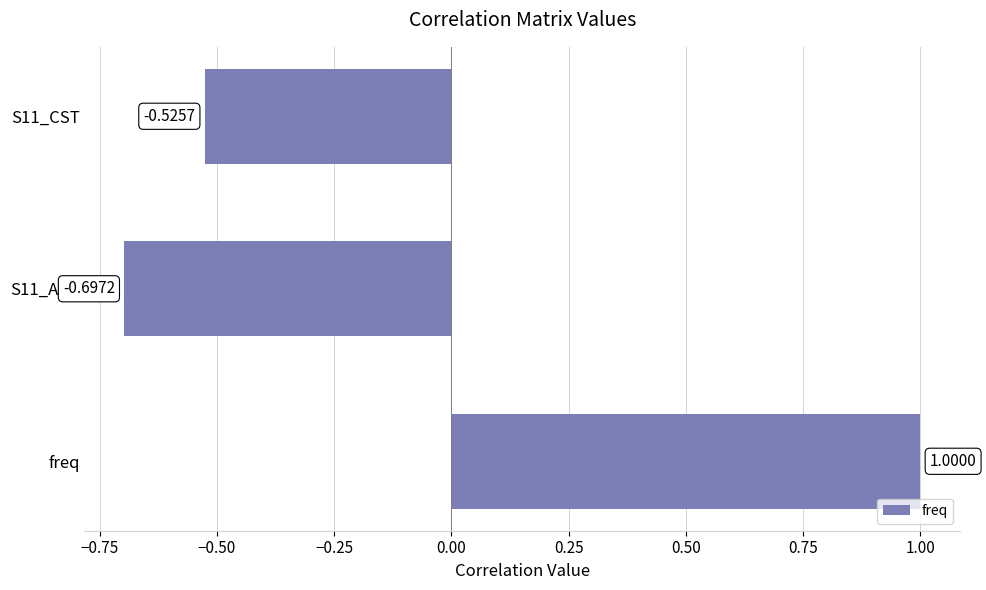

Which label corresponds to the largest value in the chart?

freq